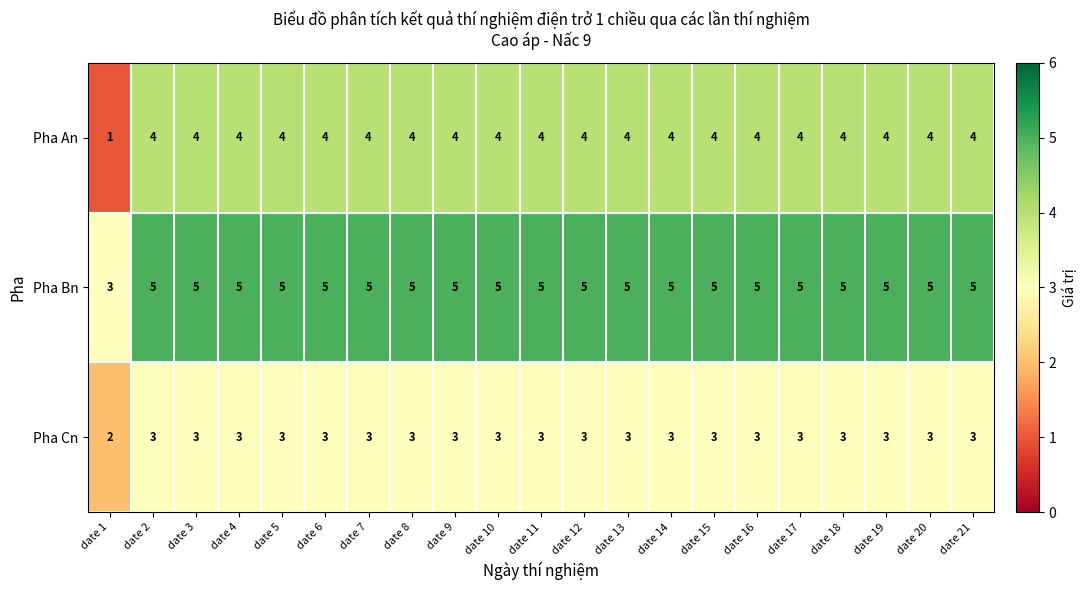

What is the difference between the highest and lowest values at date 21?

2